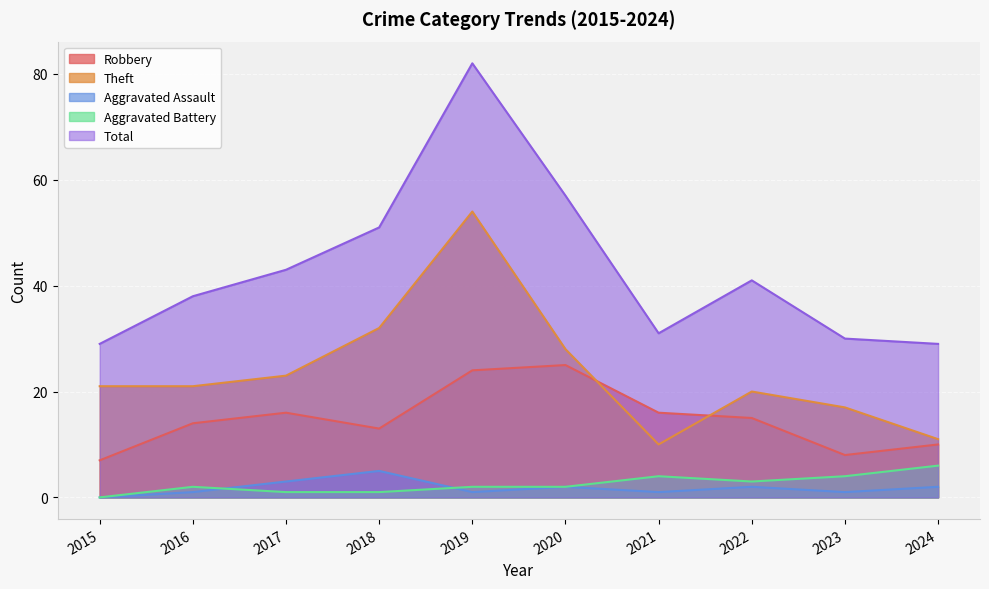

True or false: Robbery and Aggravated Assault cross at least once.

False